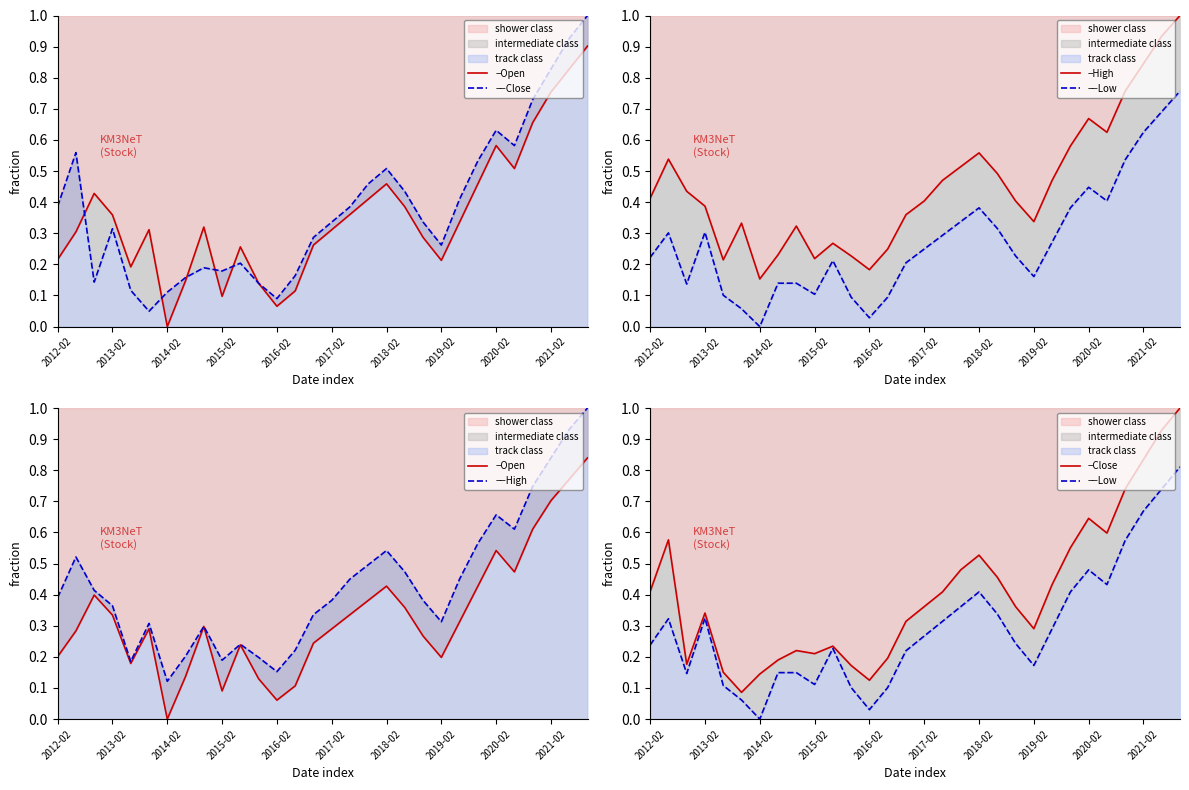

What is the greatest value displayed?

1.0